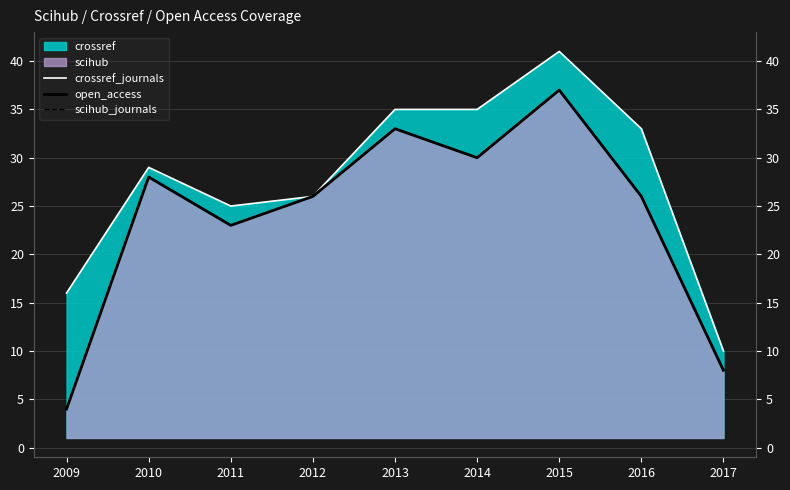

Does the chart have visible grid lines?

Yes